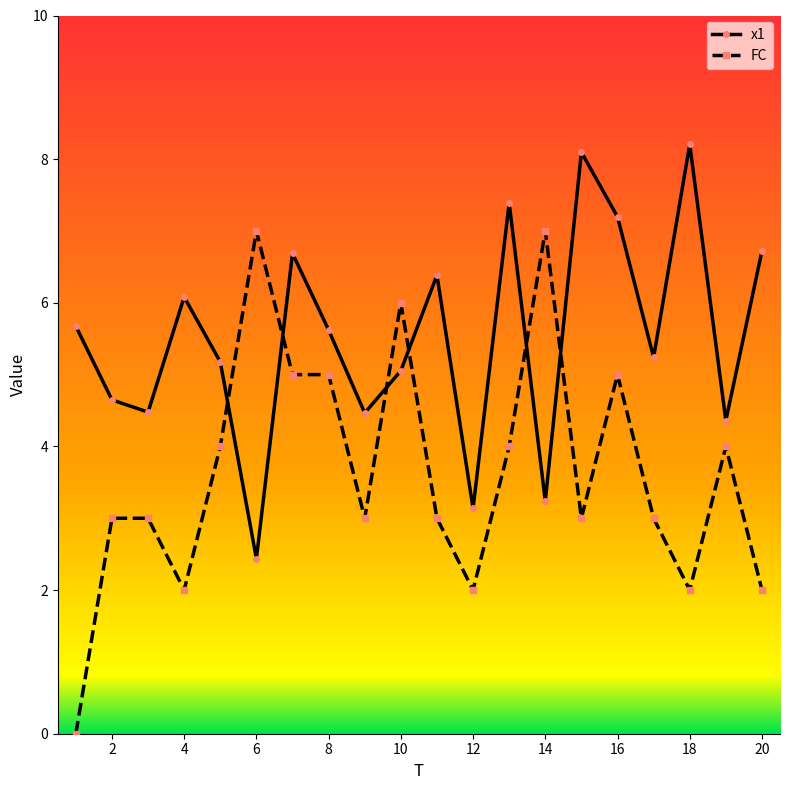

List the series in order of their overall mean, lowest first.

FC, x1